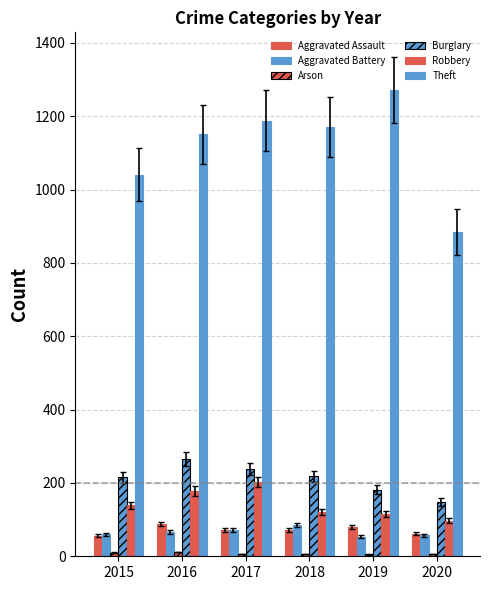

Rank the categories by Burglary value from highest to lowest.

2016, 2017, 2018, 2015, 2019, 2020